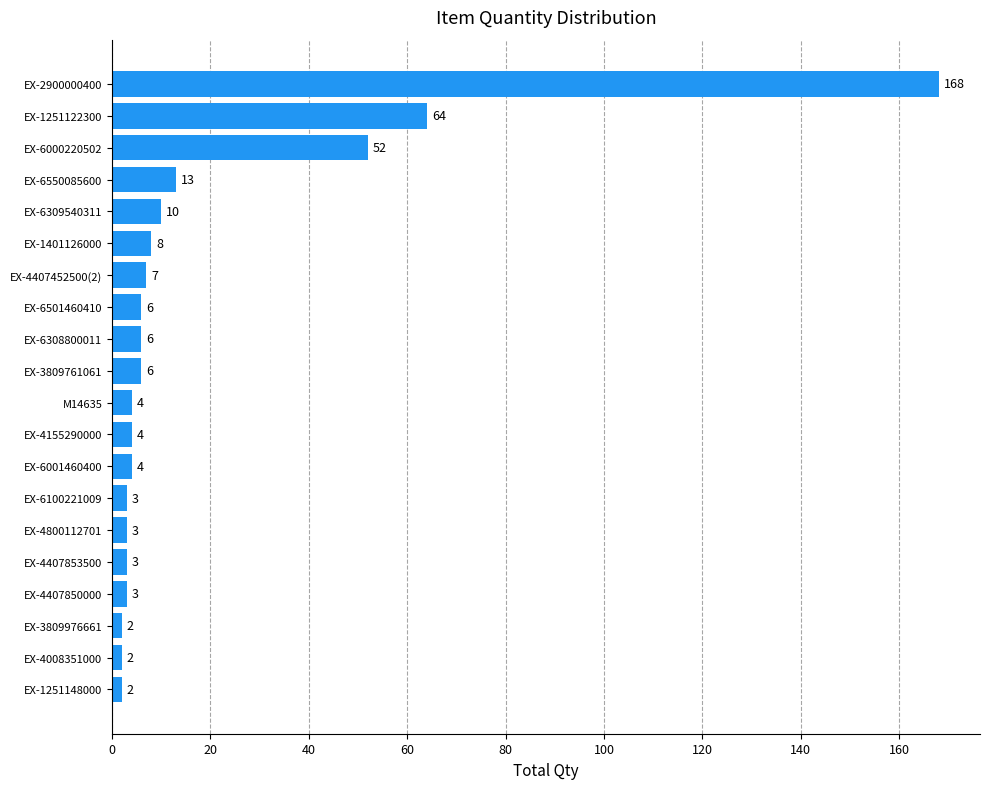

Between EX-4008351000 and EX-4407452500(2), which is larger?

EX-4407452500(2)